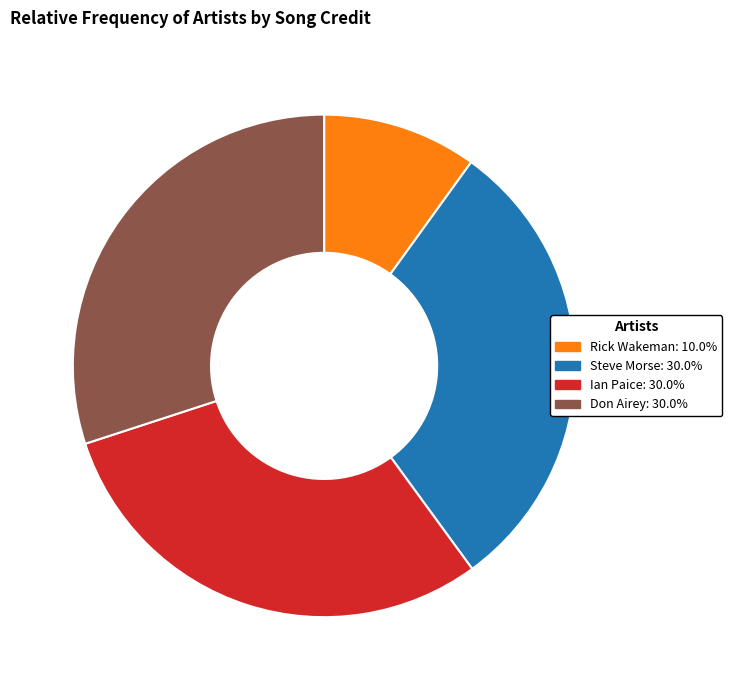

How many segments does this pie chart have?

4